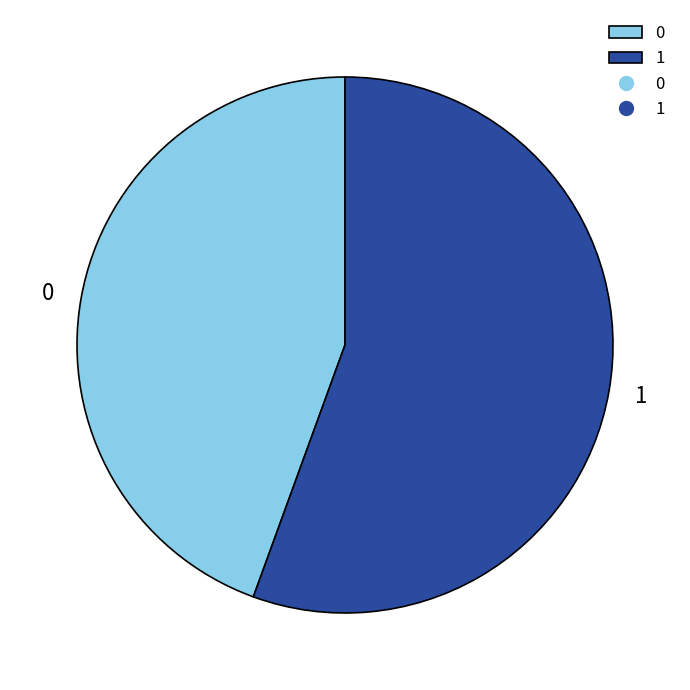

Is it true that 1 is 65% of the pie?

False